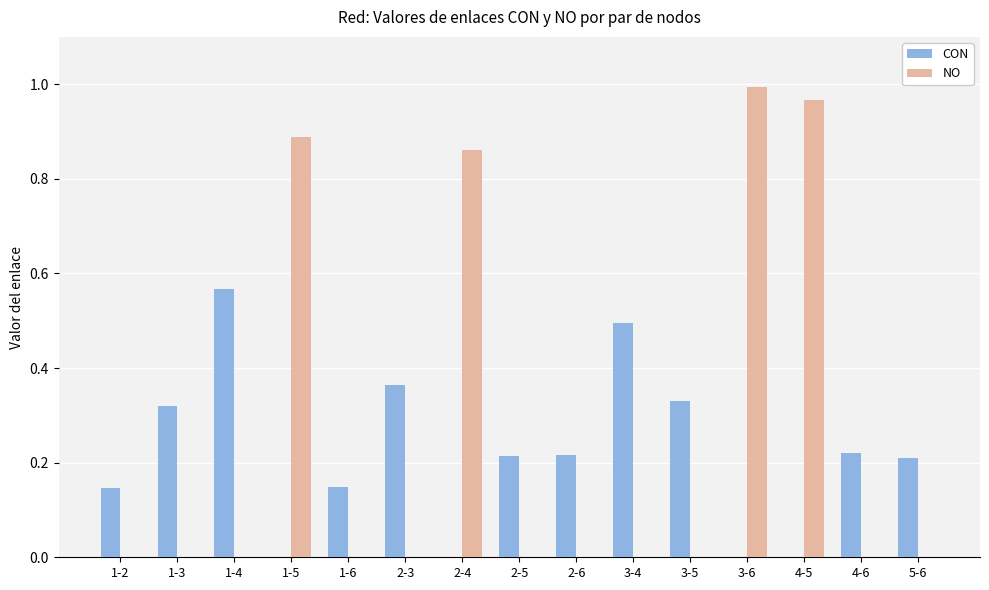

Which category has the highest value across all series?

3-6